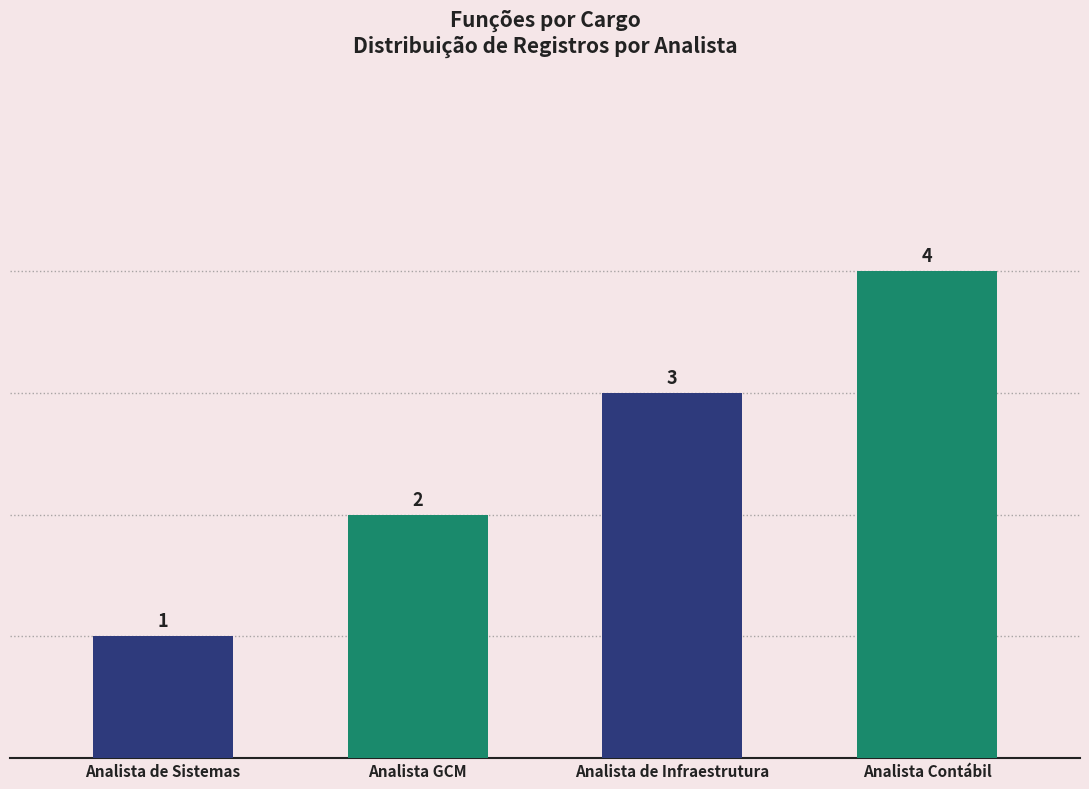

List the labels in order of value, largest first.

Analista Contábil, Analista de Infraestrutura, Analista GCM, Analista de Sistemas